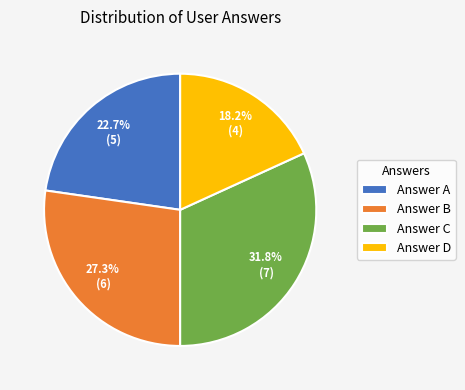

Combined, what portion of the pie is Answer C and Answer D?

50.0%